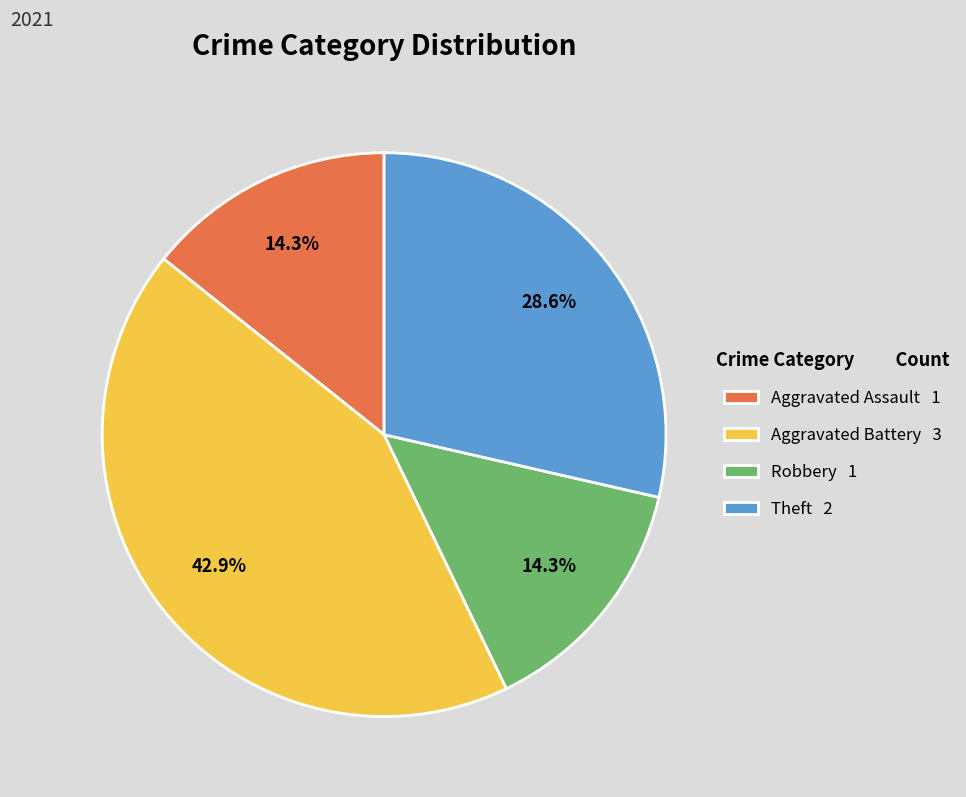

To the nearest percent, what is the difference between the largest and smallest slice percentages?

29%